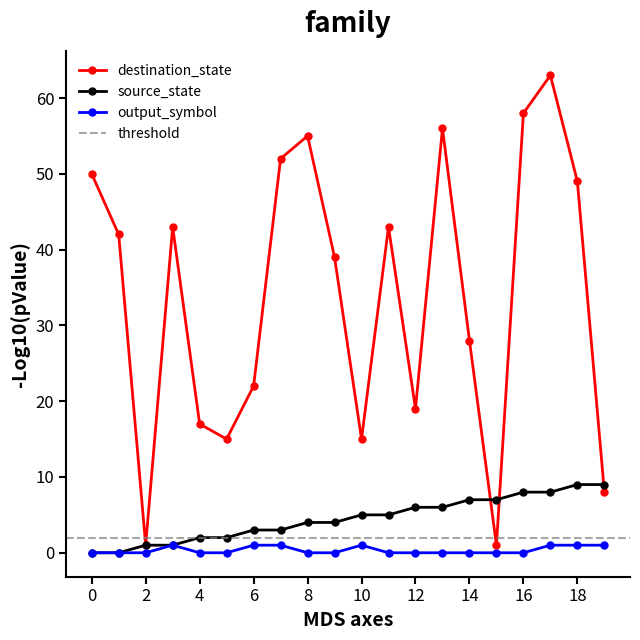

How many interior local valleys does the destination_state series have?

5